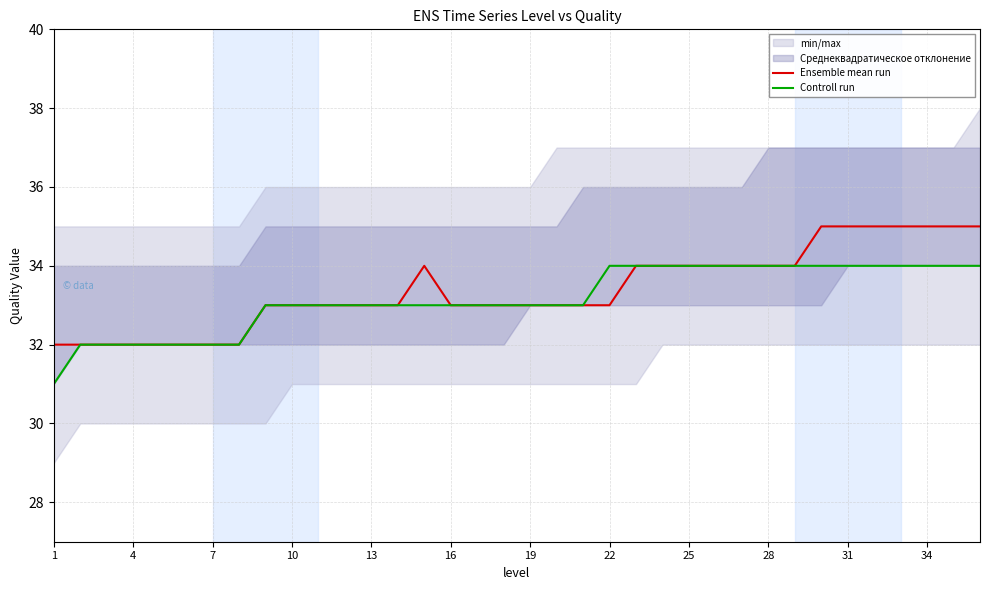

Rank the series by their average value, from highest to lowest.

Ensemble mean run, Controll run